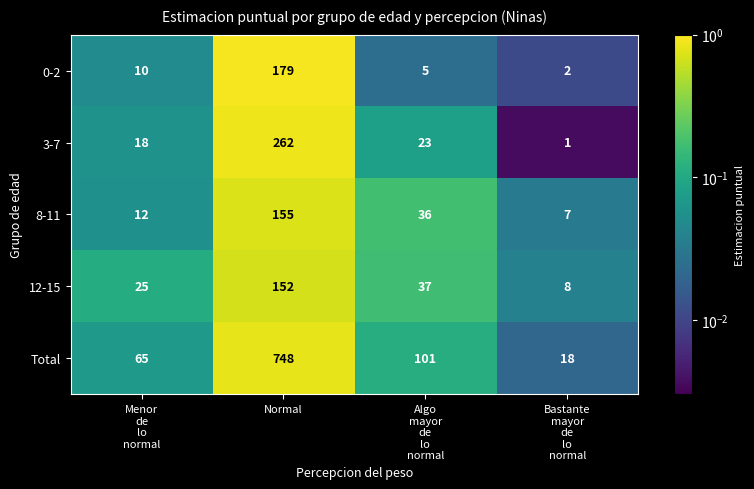

Where does the 3-7 series first go above 23?

Normal